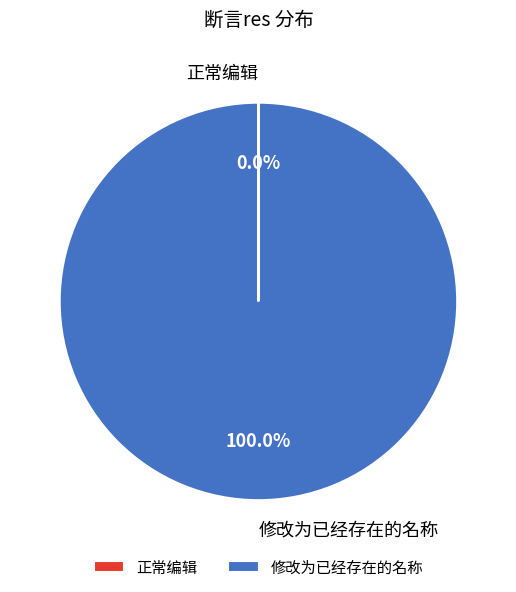

What is the largest slice in the pie chart?

修改为已经存在的名称